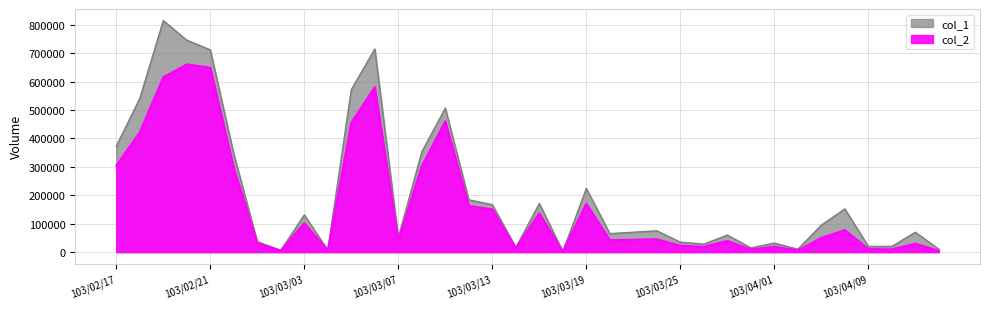

True or false: col_2 and col_1 cross at least once.

False